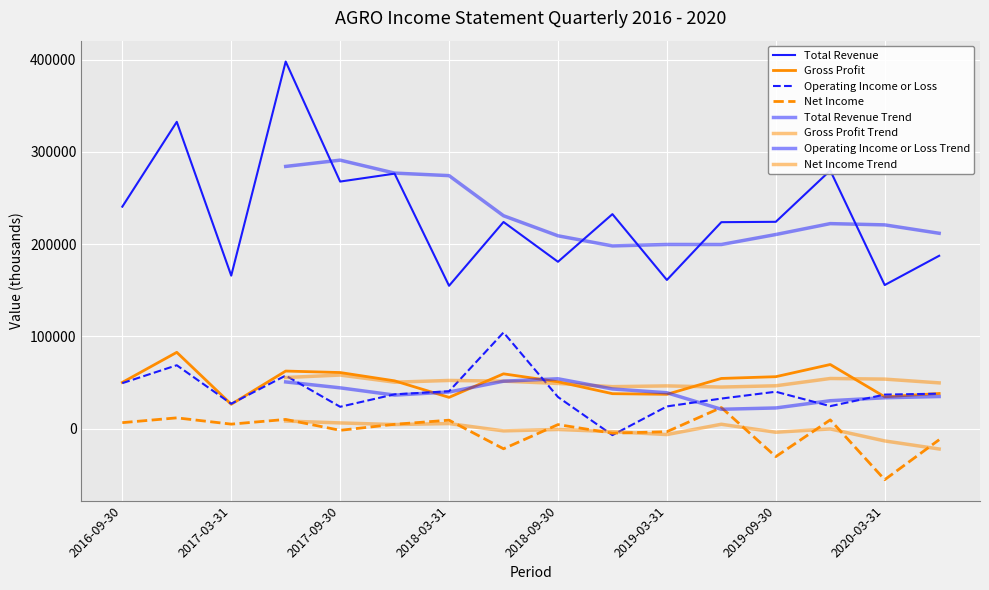

Which label corresponds to the largest value in the chart?

2017-06-30